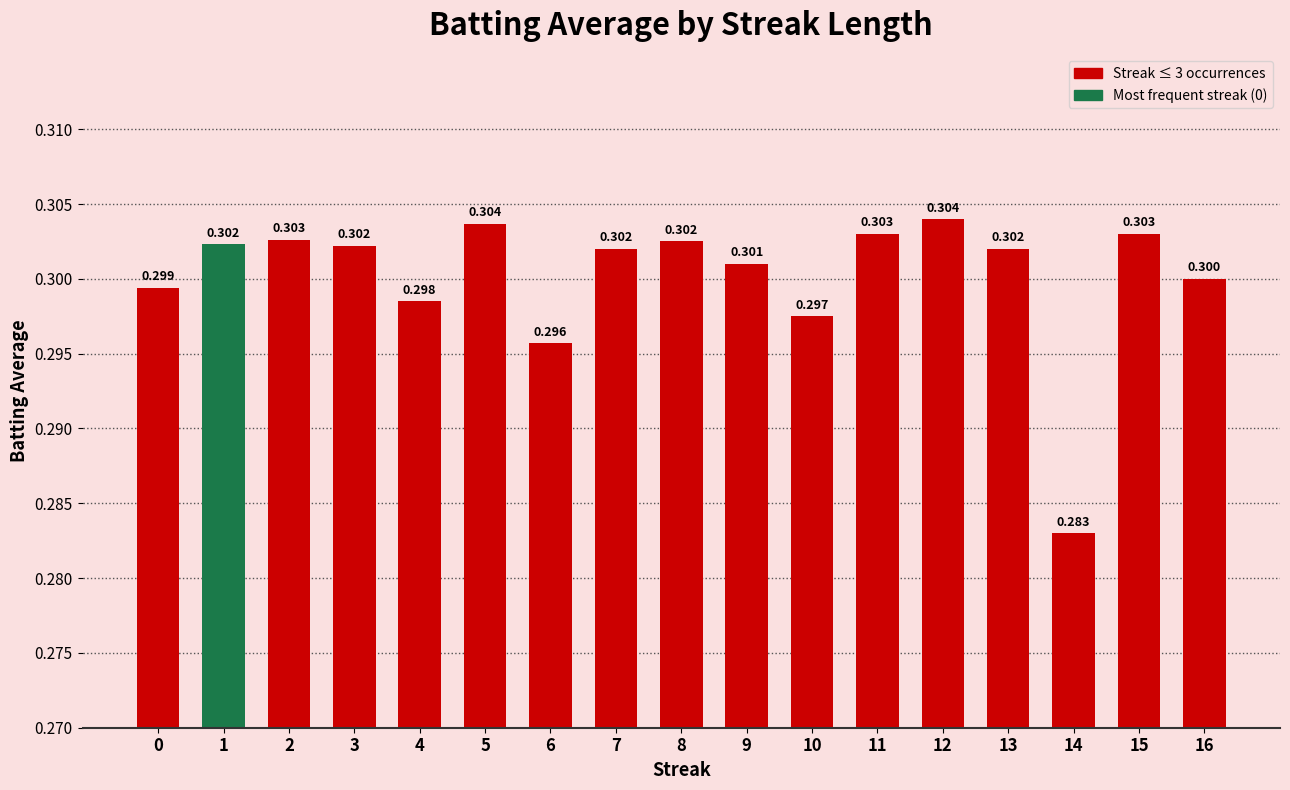

Which label corresponds to the smallest value in the chart?

14